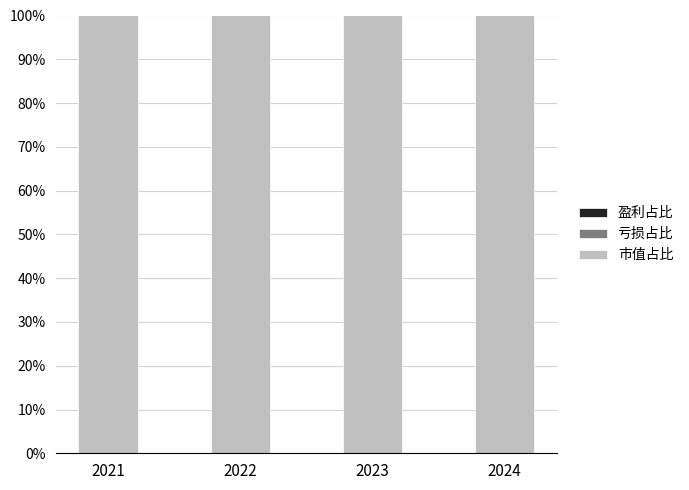

Rank the series by their maximum value, from highest to lowest.

市值占比, 亏损占比, 盈利占比